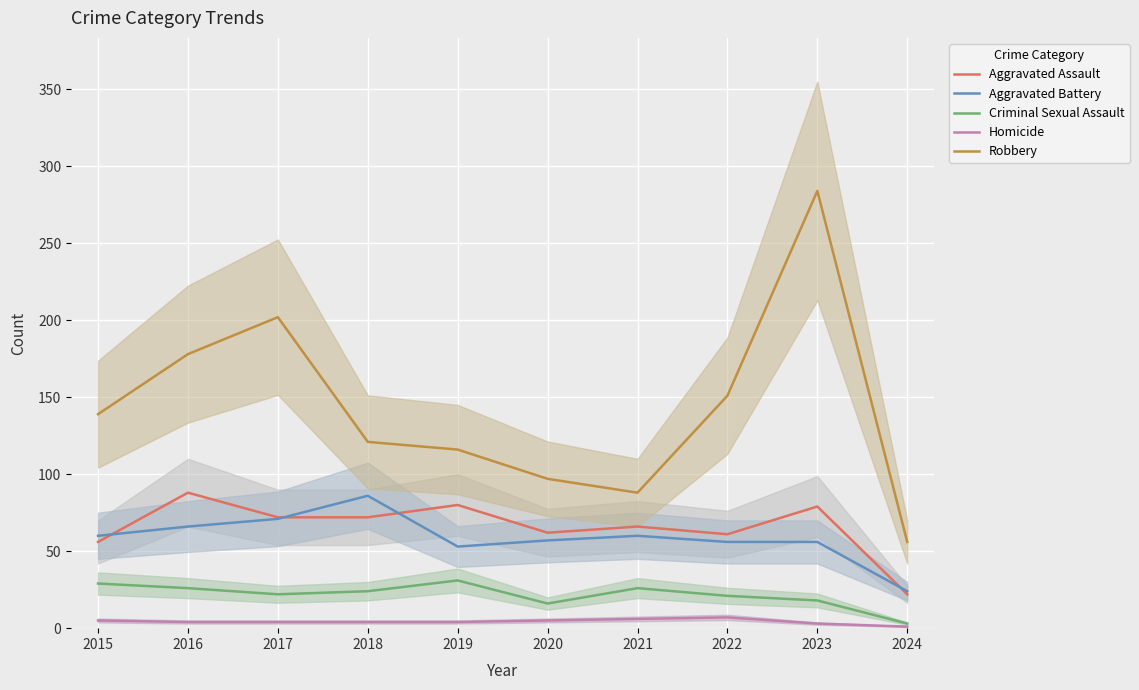

At which category is the sum across all series the highest?

2023